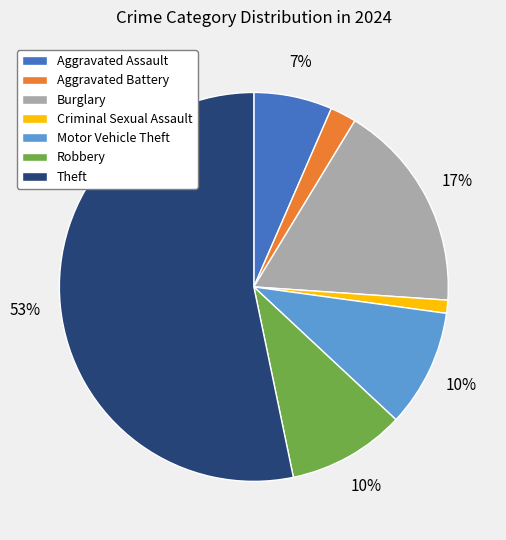

Does any single category account for the majority?

Yes